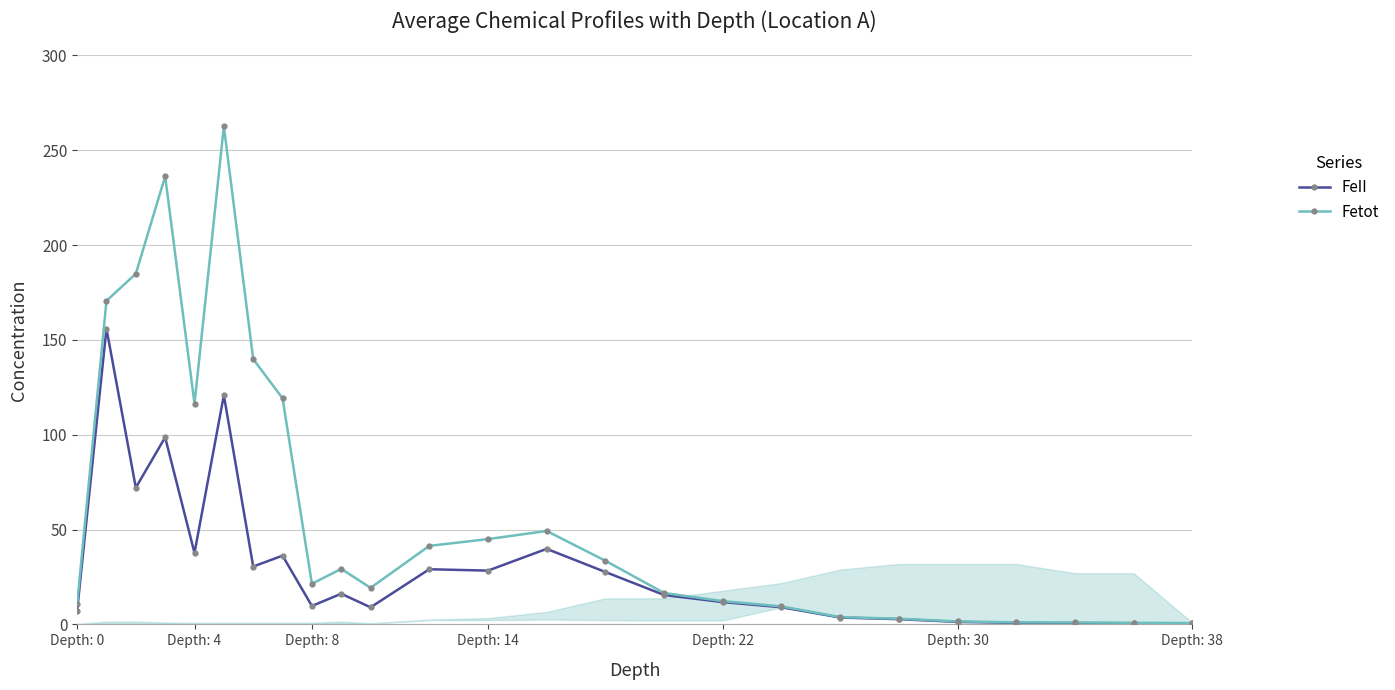

What is the greatest value displayed?

262.7